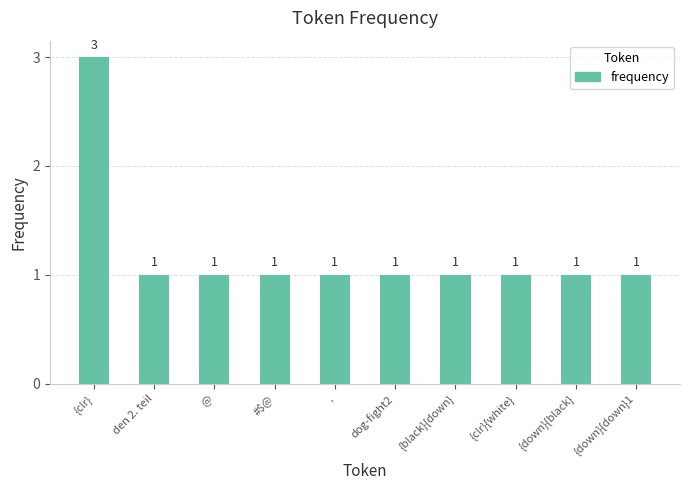

Between {clr} and {black}{down}, which is larger?

{clr}